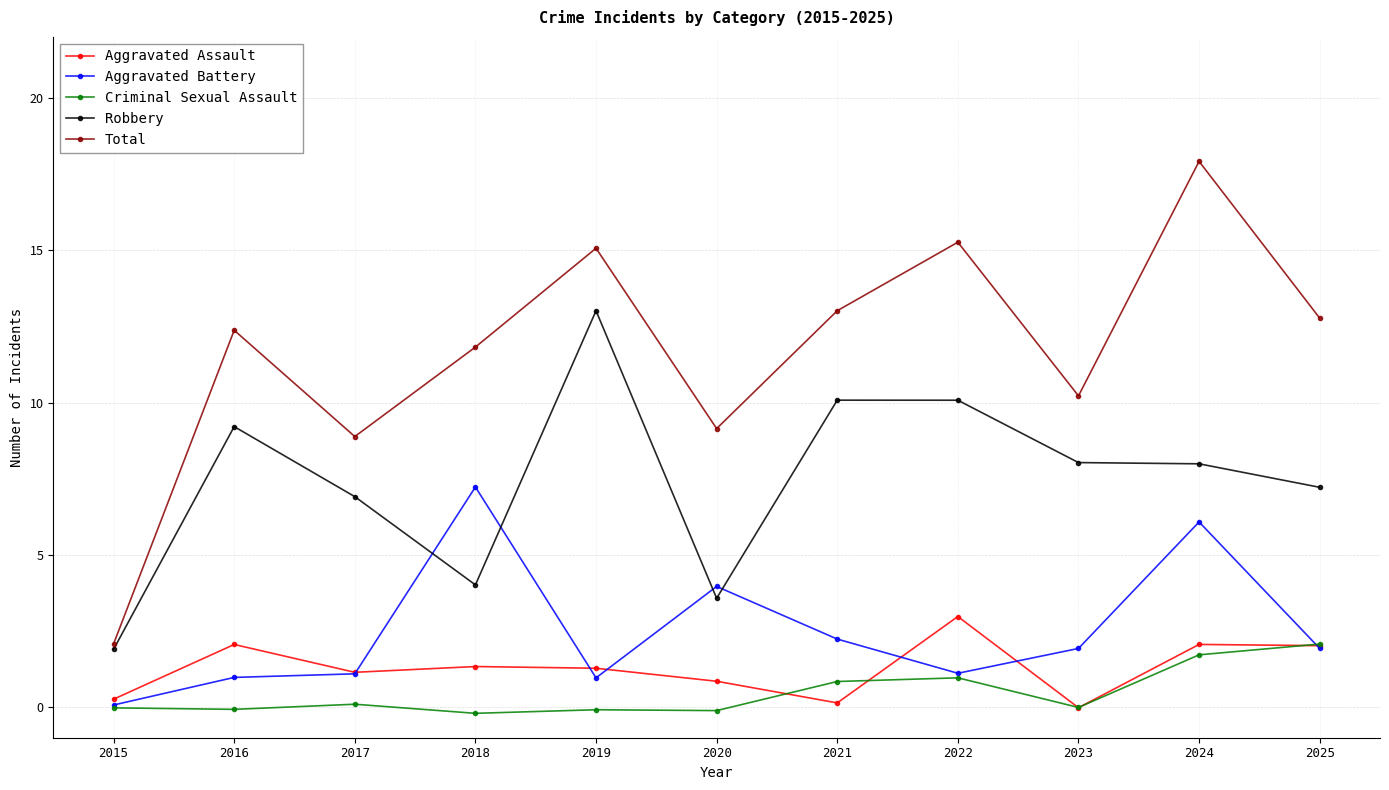

Between 2016 and 2023, which series saw the biggest shift?

Total